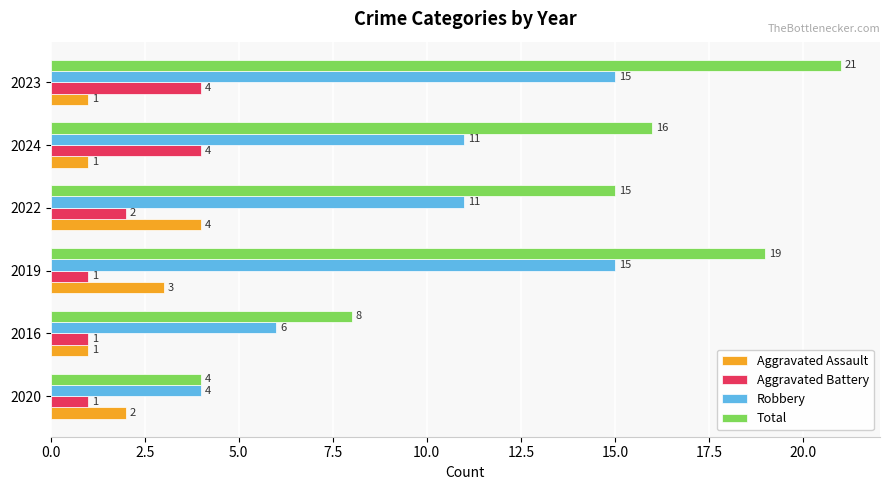

Count the Total values in the range 8 to 19.

4